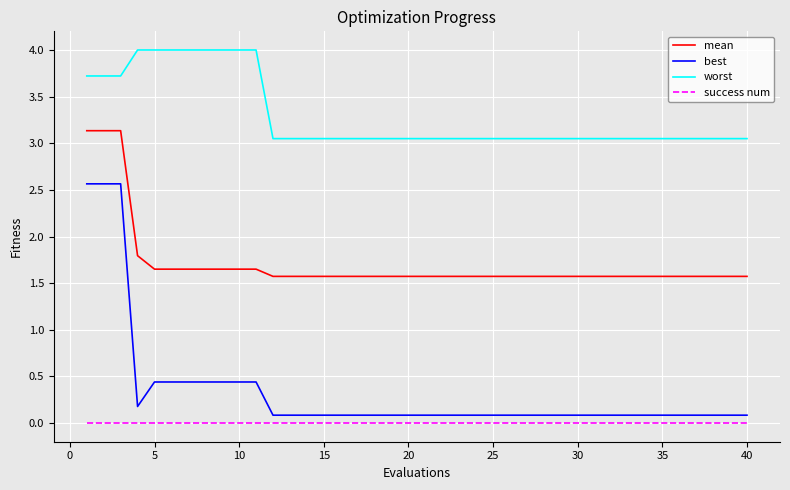

Which series has the widest spread of values?

best